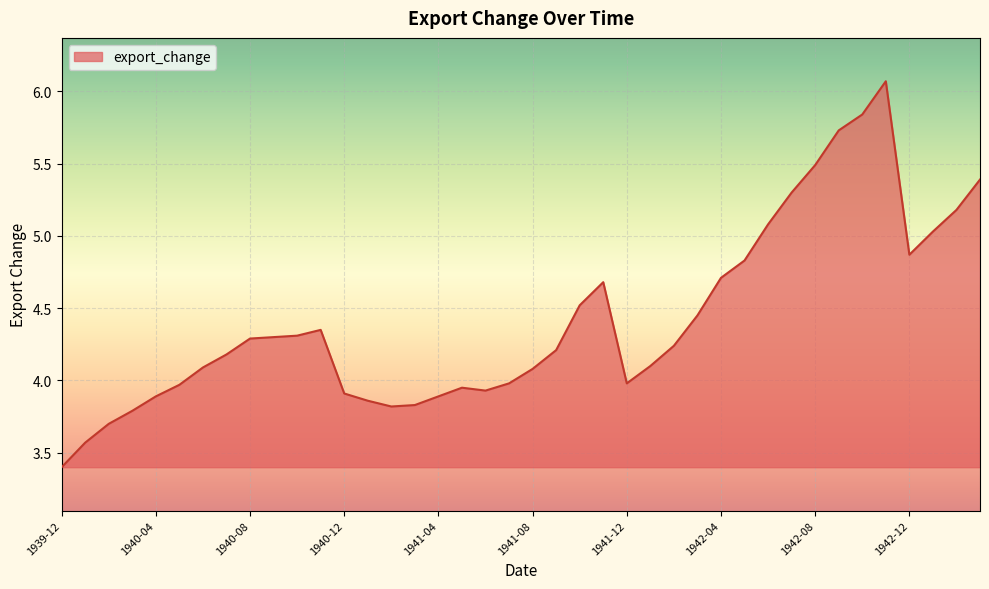

What is the difference between the maximum and minimum values?

2.7